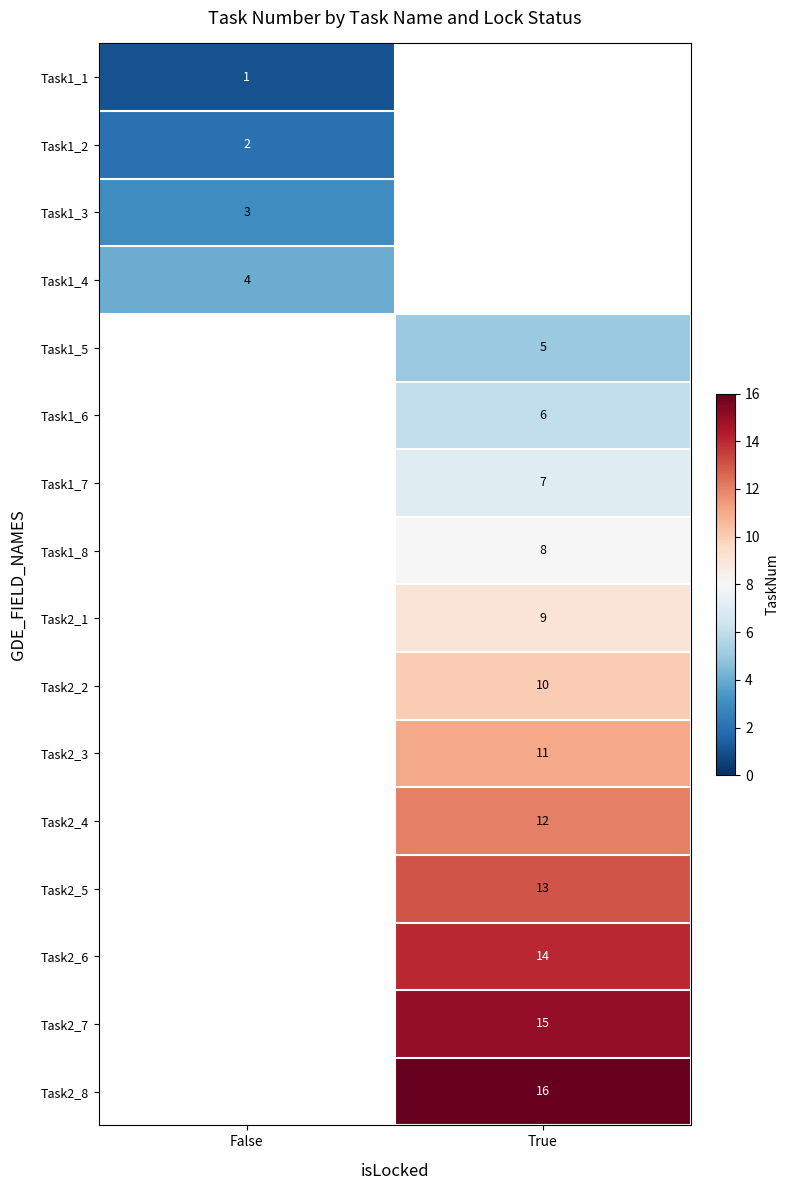

Is it true that Task1_6 equals 6 at True?

True